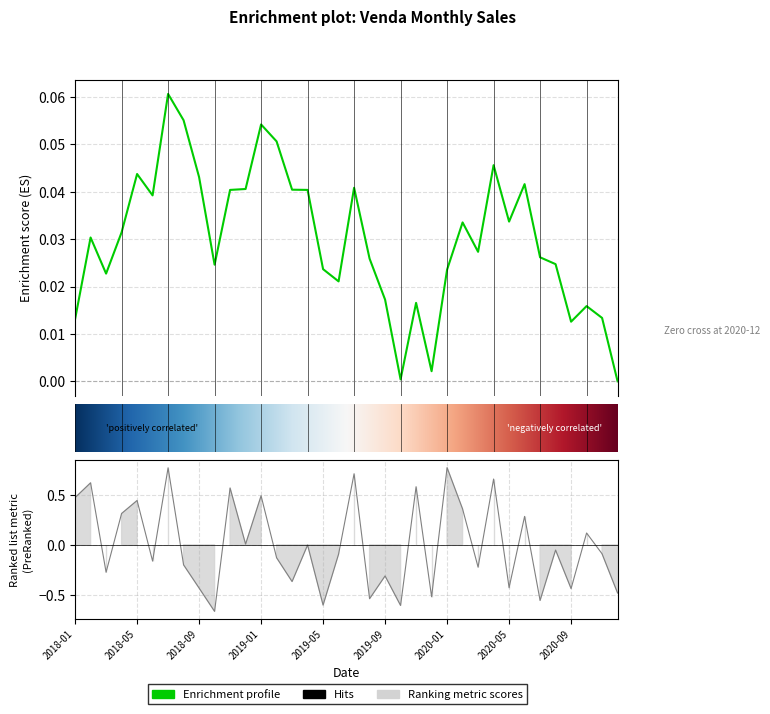

Reading left to right, what are all the values shown in this chart?

2018-01=0.5	2018-02=0.6	2018-03=-0.3	2018-04=0.3	2018-05=0.4	2018-06=-0.2	2018-07=0.8	2018-08=-0.2	2018-09=-0.4	2018-10=-0.7	2018-11=0.6	2018-12=0.0	2019-01=0.5	2019-02=-0.1	2019-03=-0.4	2019-04=-0.0	2019-05=-0.6	2019-06=-0.1	2019-07=0.7	2019-08=-0.5	2019-09=-0.3	2019-10=-0.6	2019-11=0.6	2019-12=-0.5	2020-01=0.8	2020-02=0.4	2020-03=-0.2	2020-04=0.7	2020-05=-0.4	2020-06=0.3	2020-07=-0.6	2020-08=-0.1	2020-09=-0.4	2020-10=0.1	2020-11=-0.1	2020-12=-0.5